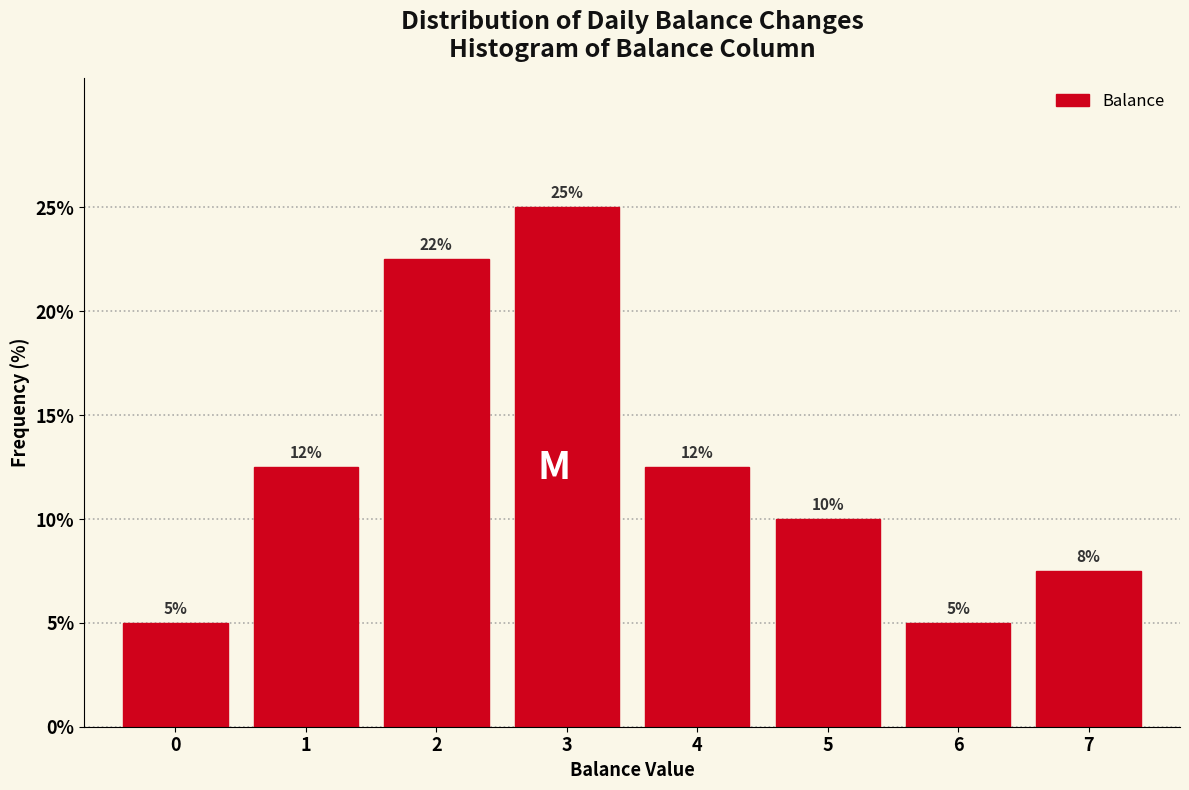

What is the smallest value displayed?

5.0